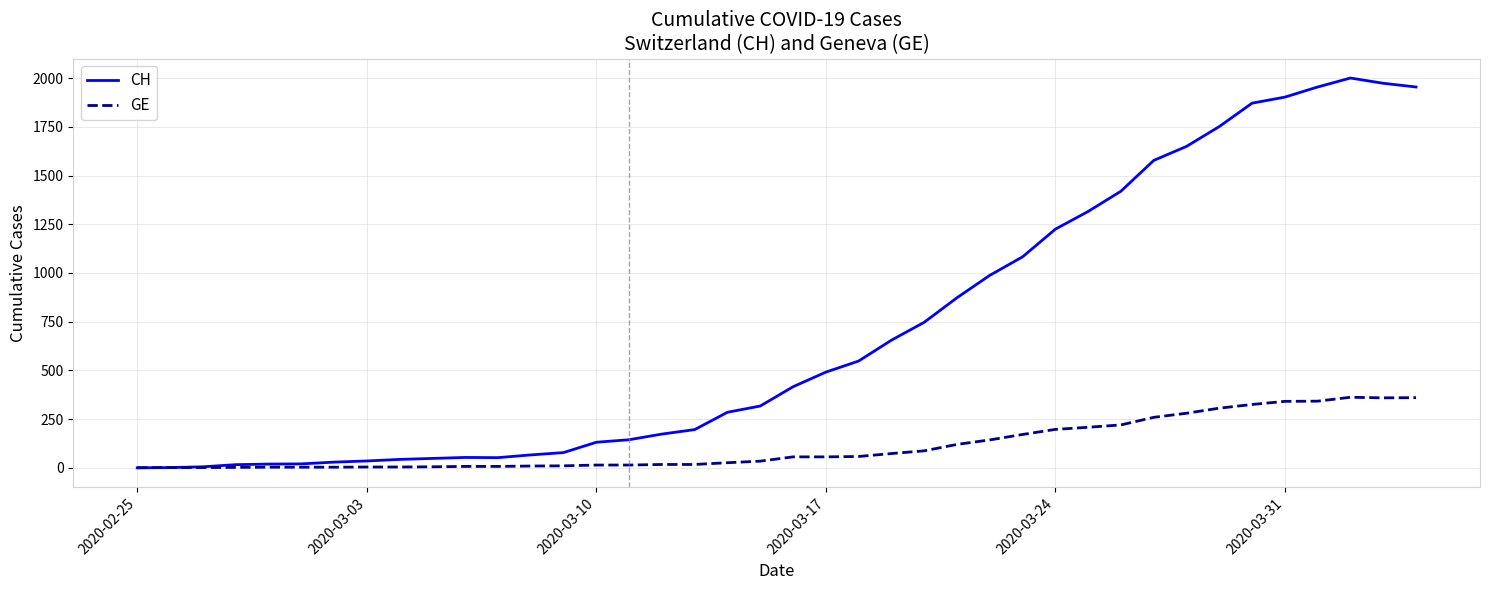

Which series has the widest spread of values?

CH